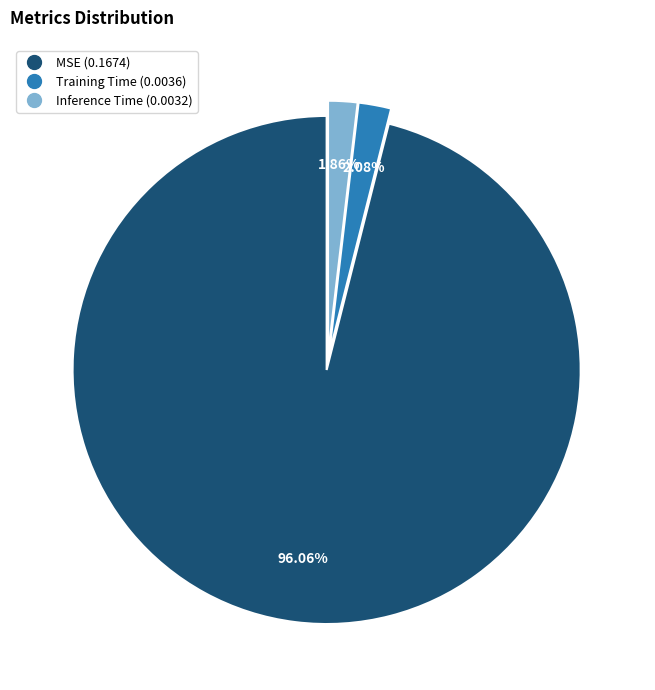

To the nearest percent, what portion does MSE represent?

96%